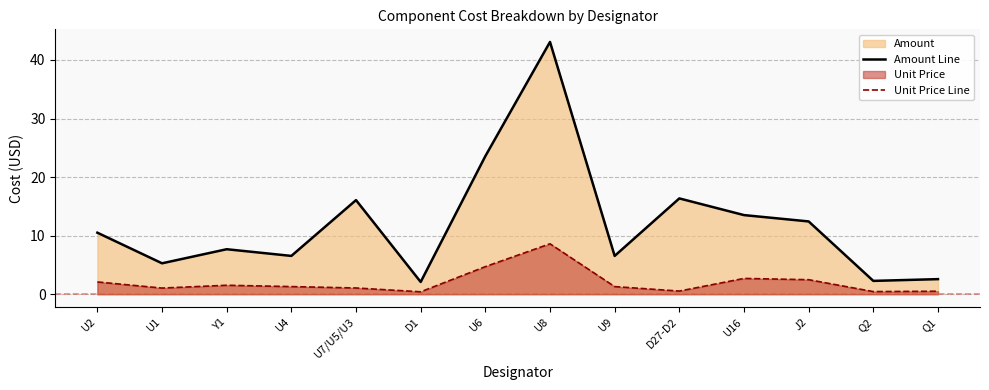

Rank the series by their maximum value, from lowest to highest.

Unit Price Line, Amount Line